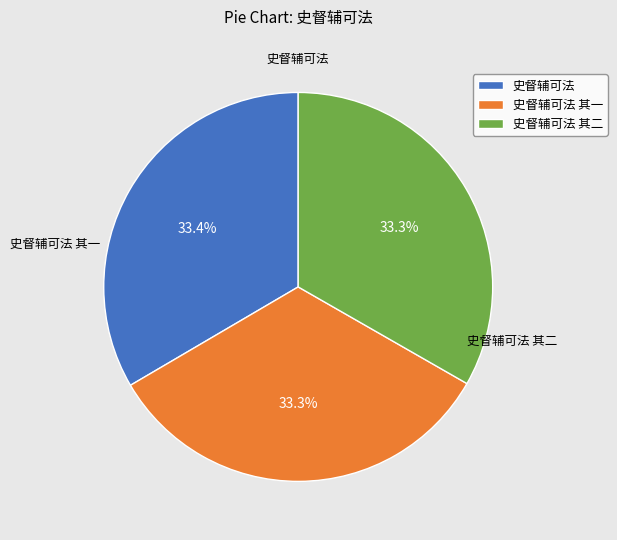

To the nearest percent, what portion does 史督辅可法 represent?

33%